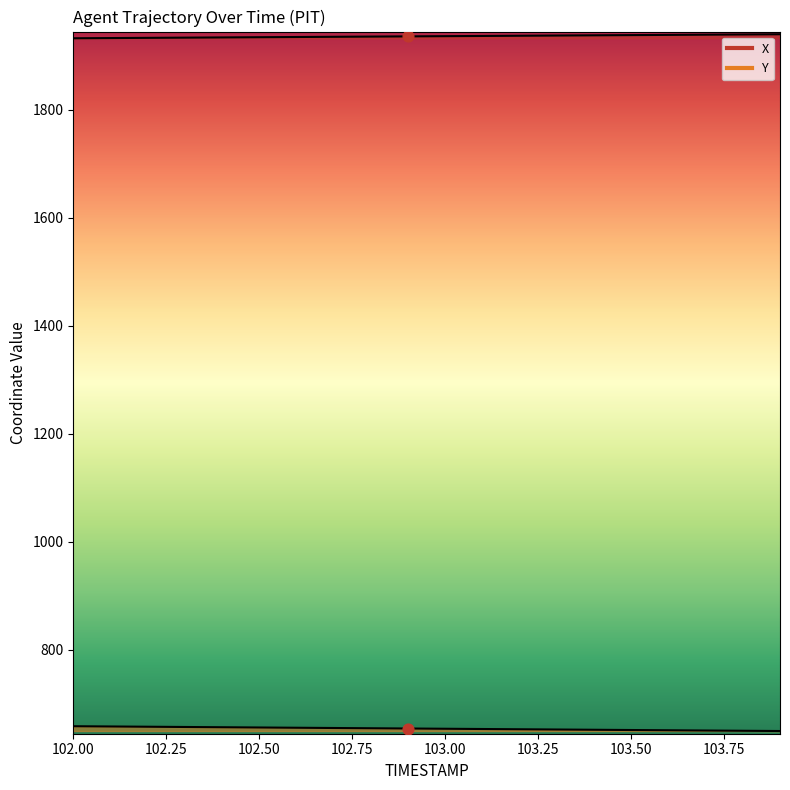

Which series has the widest spread of Y values?

Y